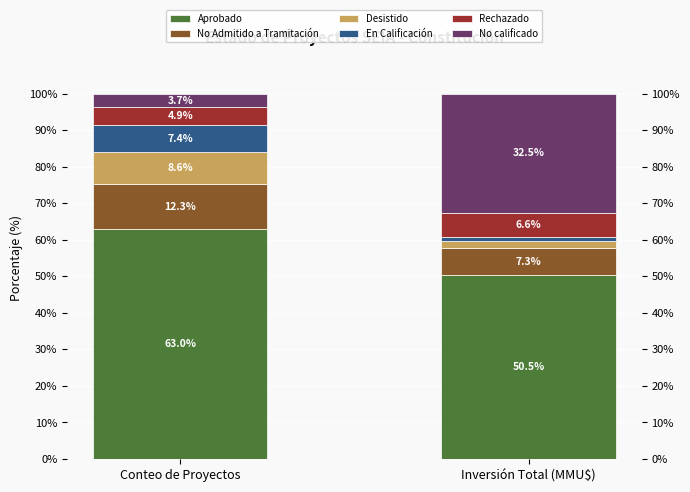

What position from the right is Conteo de Proyectos?

2